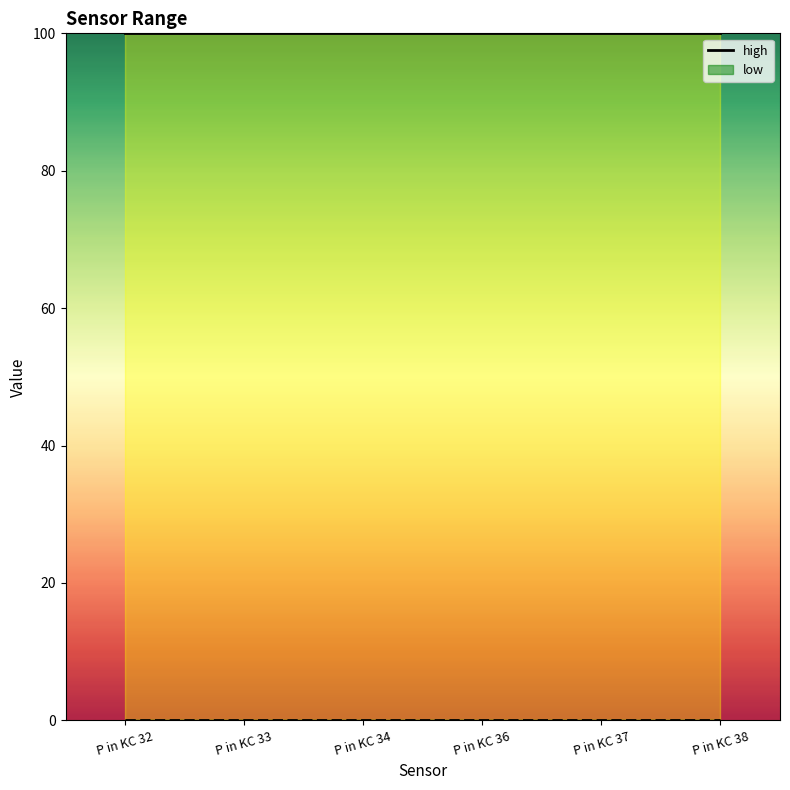

At which label does low reach its minimum?

P in KC 32